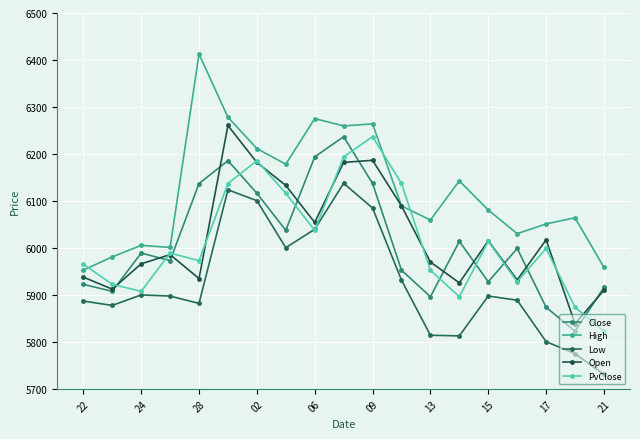

Reading left to right, list all the values displayed in this chart.

Close: 5922.5	5907.5	5989.0	5972.9	6137.1	6185.7	6116.4	6037.5	6193.8	6236.8	6137.2	5952.6	5896.2	6013.9	5928.0	5998.9	5873.7	5822.7	5915.9
High: 5952.7	5980.9	6005.4	6001.0	6412.7	6278.2	6211.5	6178.1	6275.3	6259.6	6264.0	6089.4	6059.3	6142.8	6080.7	6030.3	6051.1	6064.2	5958.3
Low: 5886.9	5877.6	5900.0	5897.5	5881.9	6123.7	6100.6	6000.4	6039.8	6137.6	6084.8	5931.5	5814.1	5812.8	5897.6	5888.7	5800.5	5774.8	5730.7
Open: 5937.9	5912.2	5966.1	5985.8	5934.8	6260.6	6182.0	6132.9	6054.2	6182.1	6186.5	6089.4	5970.0	5925.6	6015.2	5931.8	6017.2	5838.6	5910.0
PvClose: 5965.5	5922.5	5907.5	5989.0	5972.9	6137.1	6185.7	6116.4	6037.5	6193.8	6236.8	6137.2	5952.6	5896.2	6013.9	5928.0	5998.9	5873.7	5822.7